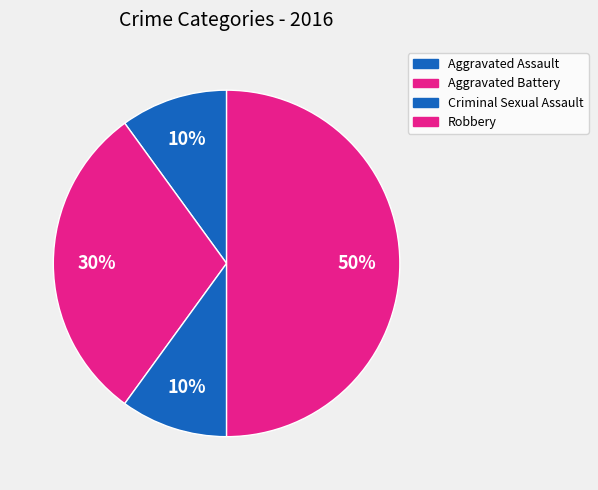

Approximately how many times larger is the value at Criminal Sexual Assault compared to Aggravated Battery?

0.3